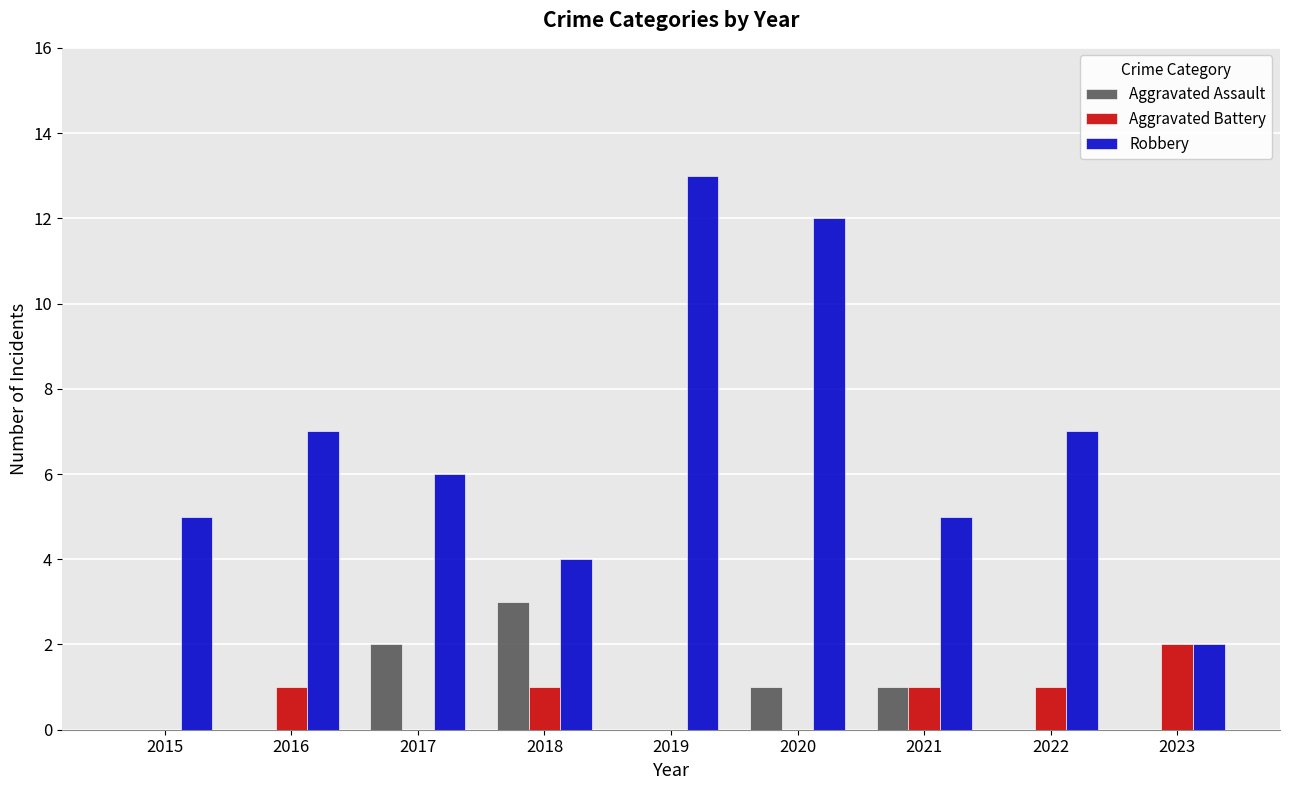

Reading left to right, extract all data points from this chart.

Aggravated Assault: 0	0	2	3	0	1	1	0	0
Aggravated Battery: 0	1	0	1	0	0	1	1	2
Robbery: 5	7	6	4	13	12	5	7	2